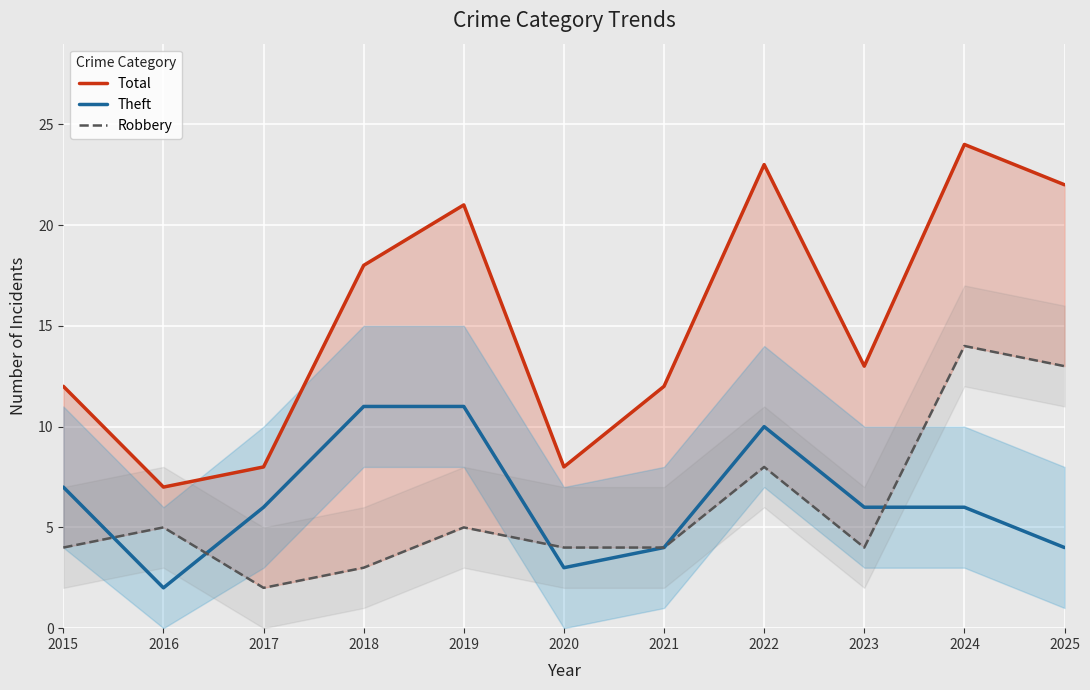

True or false: Robbery has a value of 13 at 2025.

True